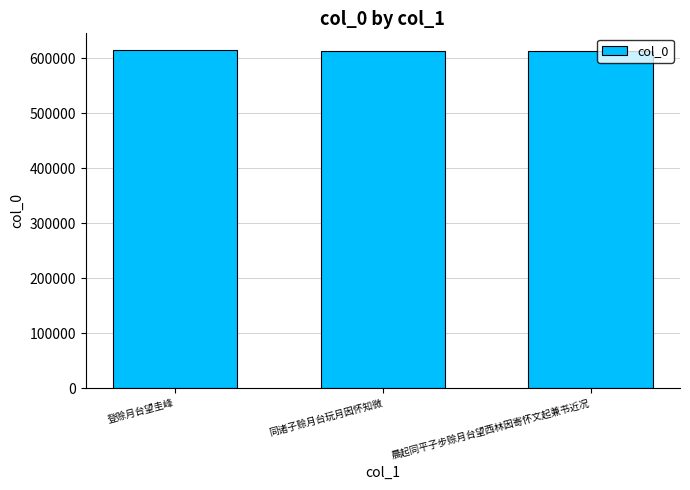

Read the value at 同诸子赊月台玩月因怀知微, to the nearest 10.

613700